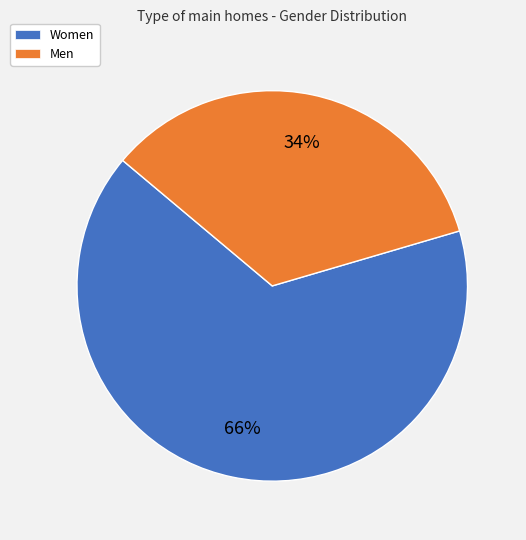

To the nearest percent, what is the combined percentage of Men and Women?

100%